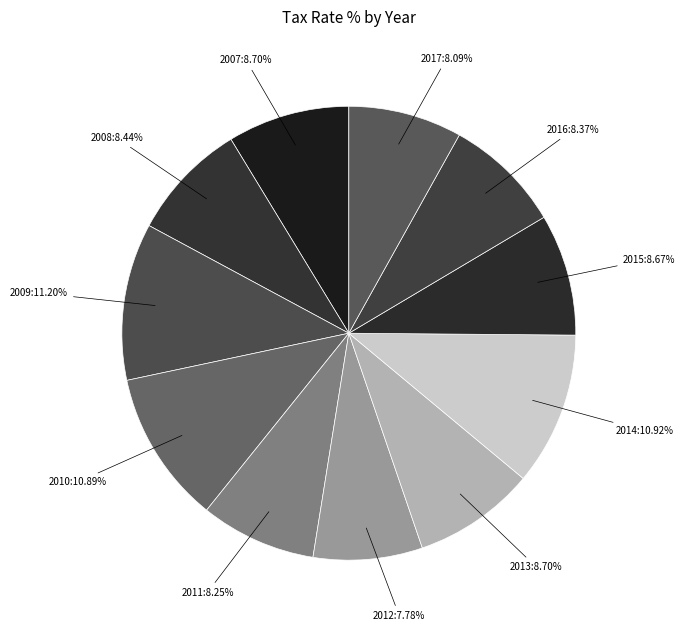

Between 2009 and 2012, which is larger?

2009